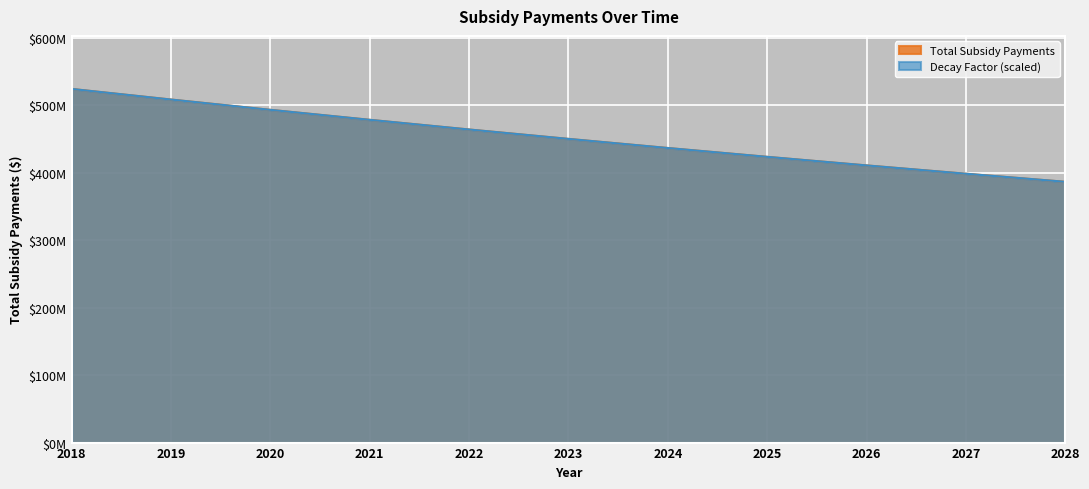

List the series in order of their peak value, highest first.

Total Subsidy Payments, Decay Factor